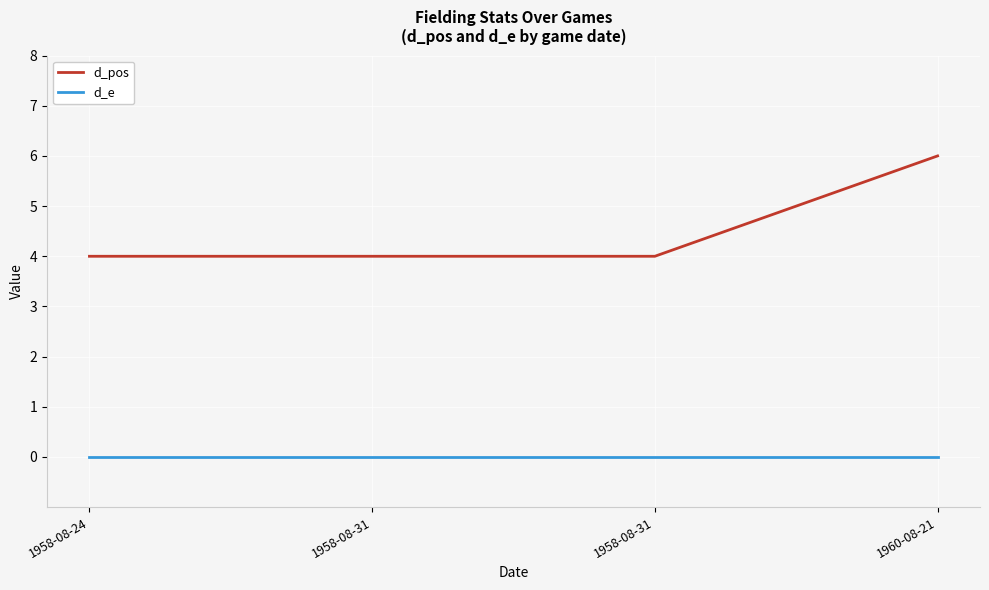

What is the total value across all series at 1958-08-31?

4